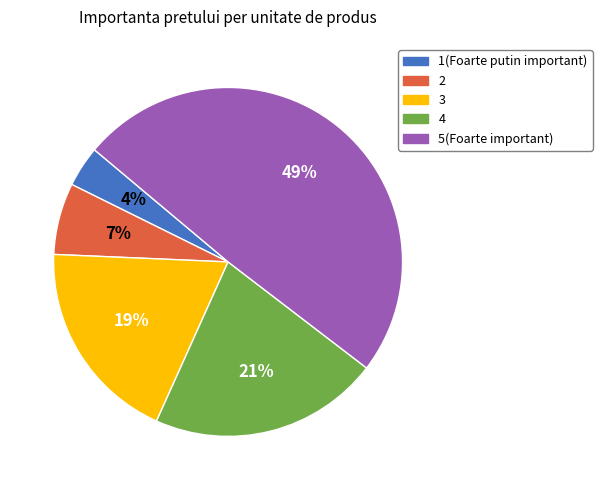

The 3 slice represents 6% of the pie. True or false?

False